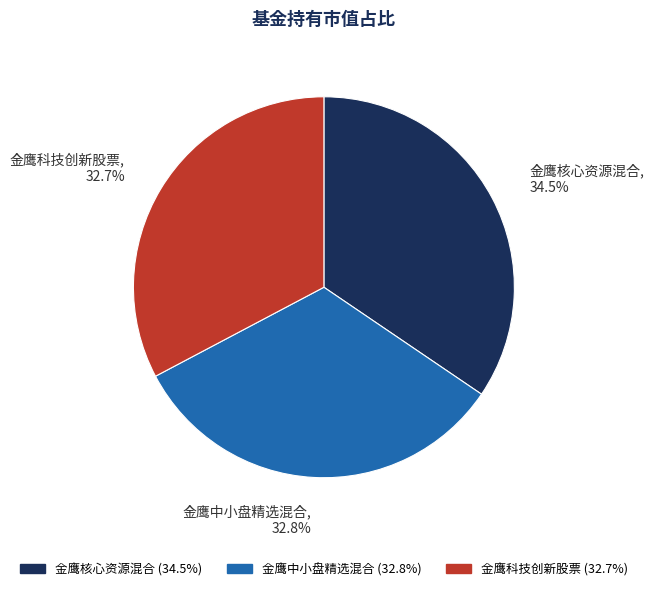

Does 金鹰核心资源混合 account for over 50% of the chart?

No